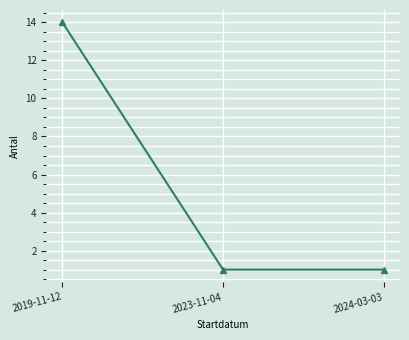

What is the minimum value shown in the chart?

1